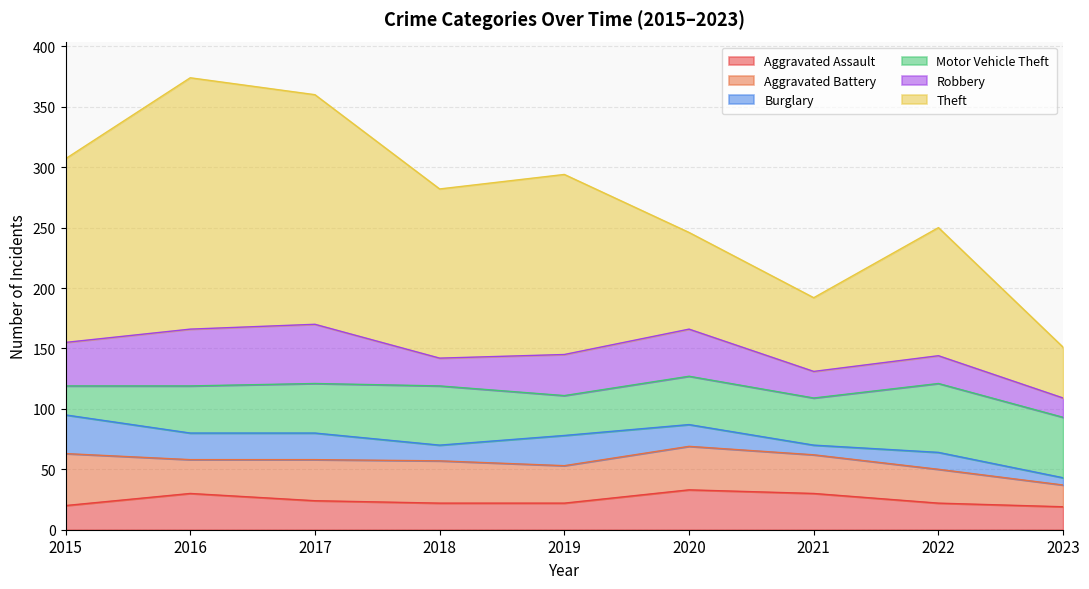

How many series are shown in this chart?

6